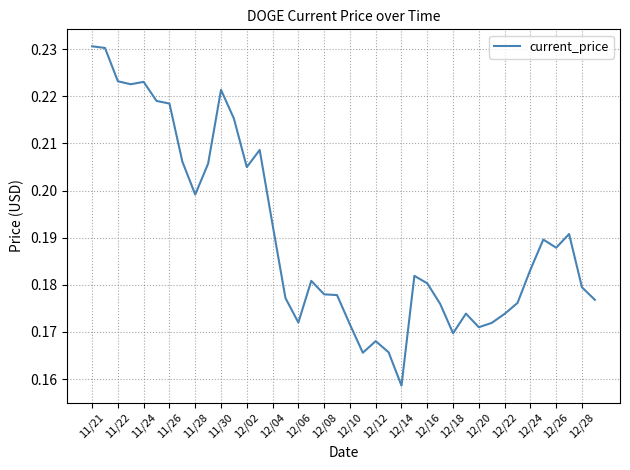

Which label corresponds to the largest value in the chart?

11/21